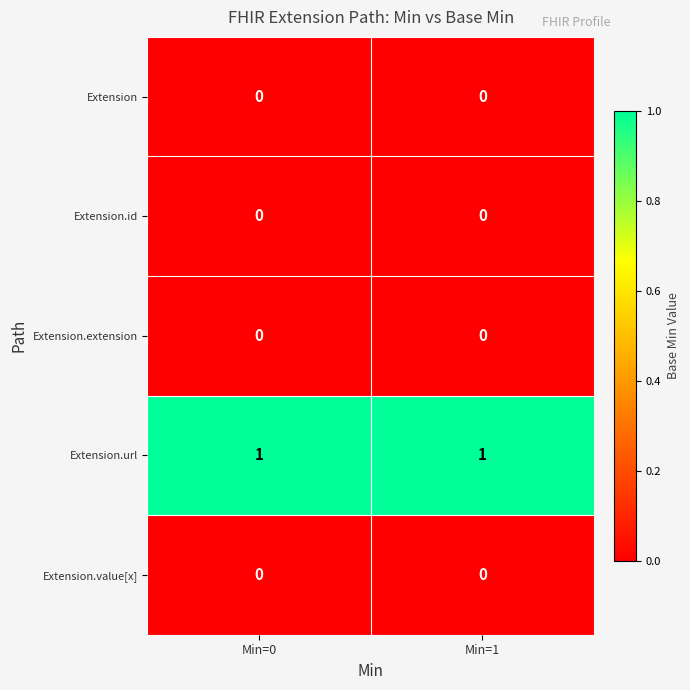

Is the value of Extension.url at Min=1 greater than the value of Extension.extension at Min=1?

Yes